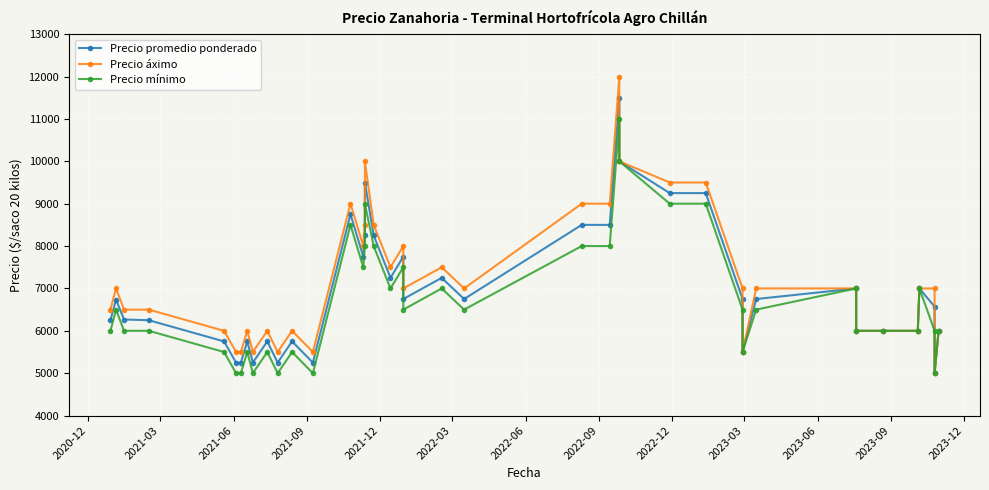

In Precio áximo, how many points are lower than both neighbors (excluding endpoints)?

9